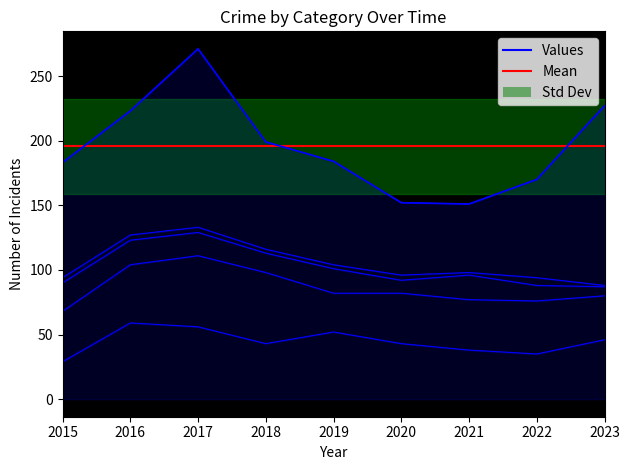

The value of Homicide at 2018 is 1. True or false?

False